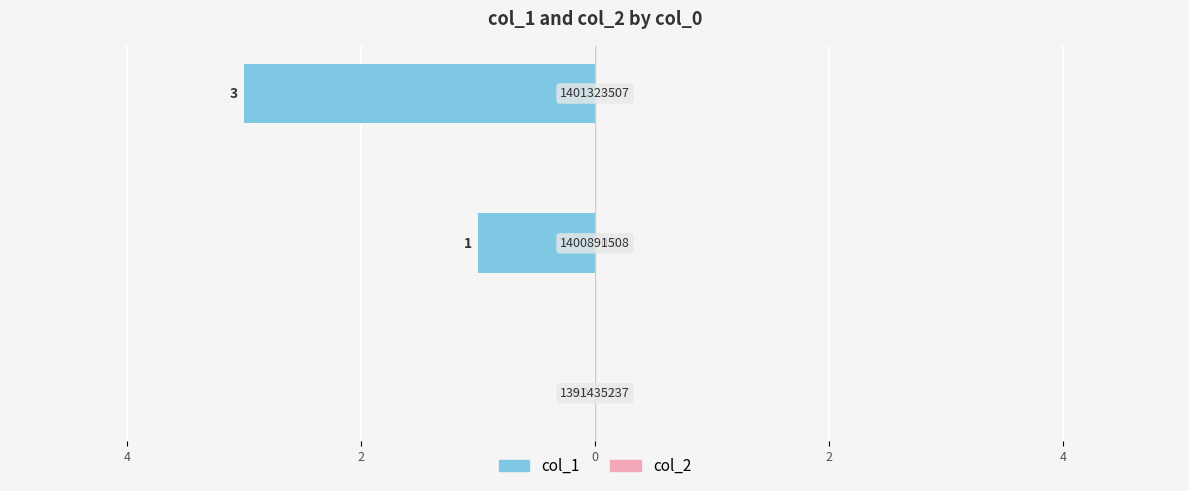

Are the bars horizontal?

Yes